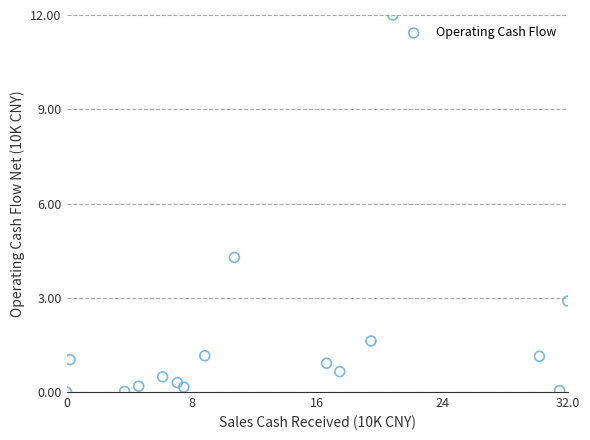

What is the range of X values (max minus min)?

32.0